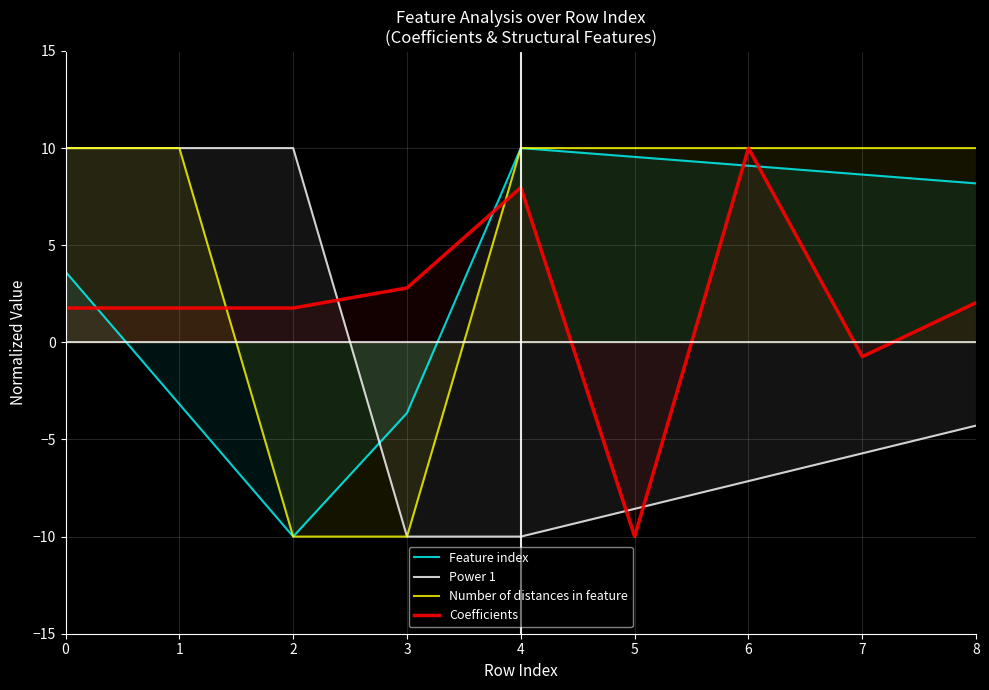

What is the average value of the Power 1 series?

-1.7